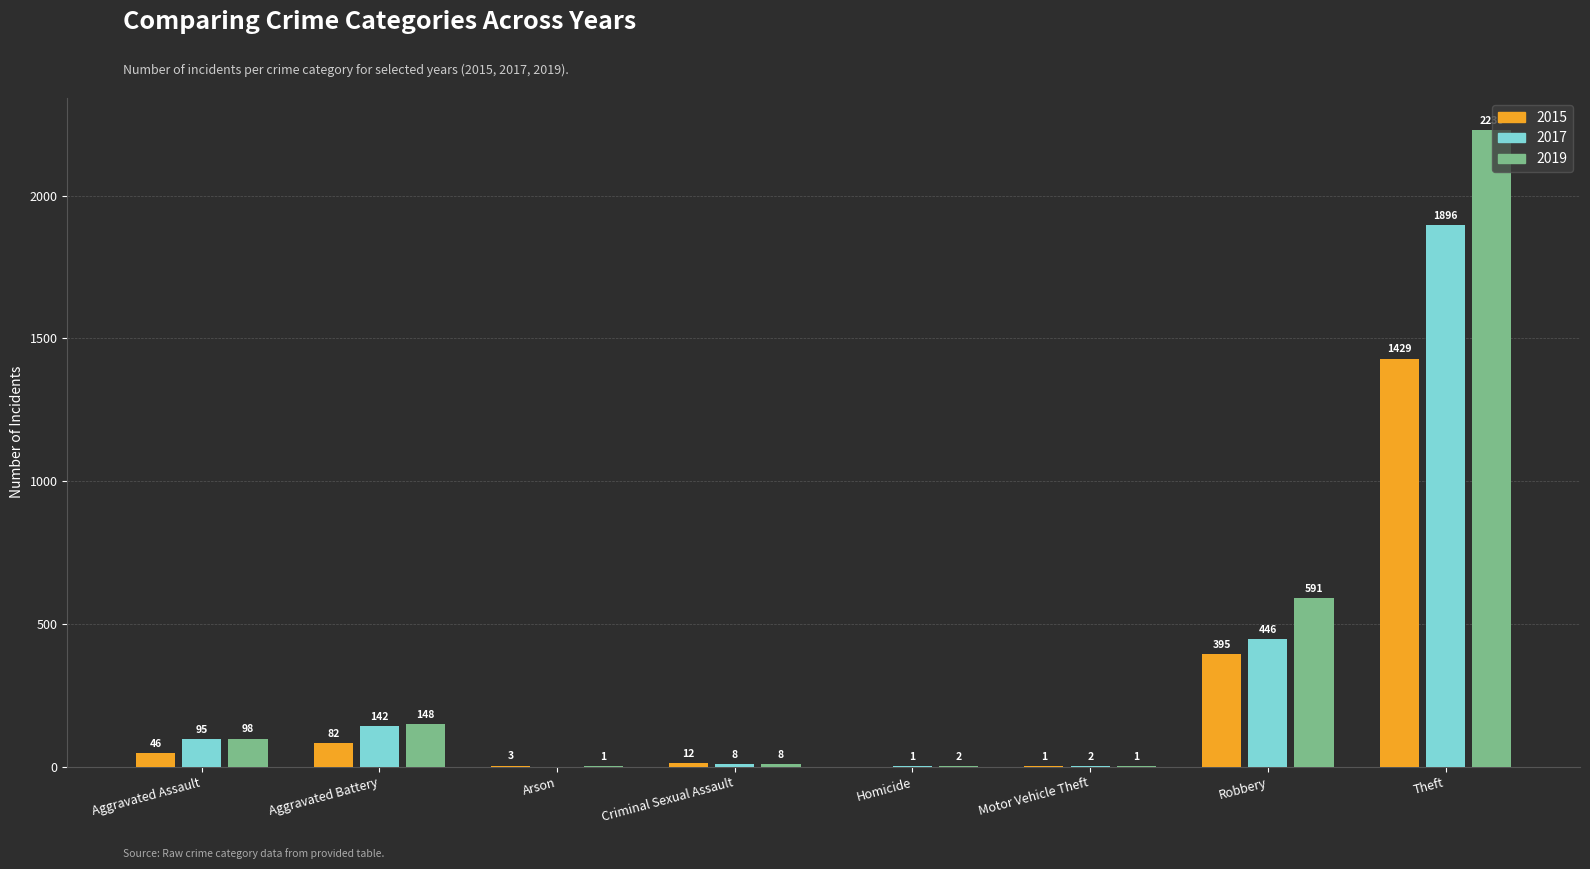

The 2019 series shows 98 at Aggravated Assault. True or false?

True